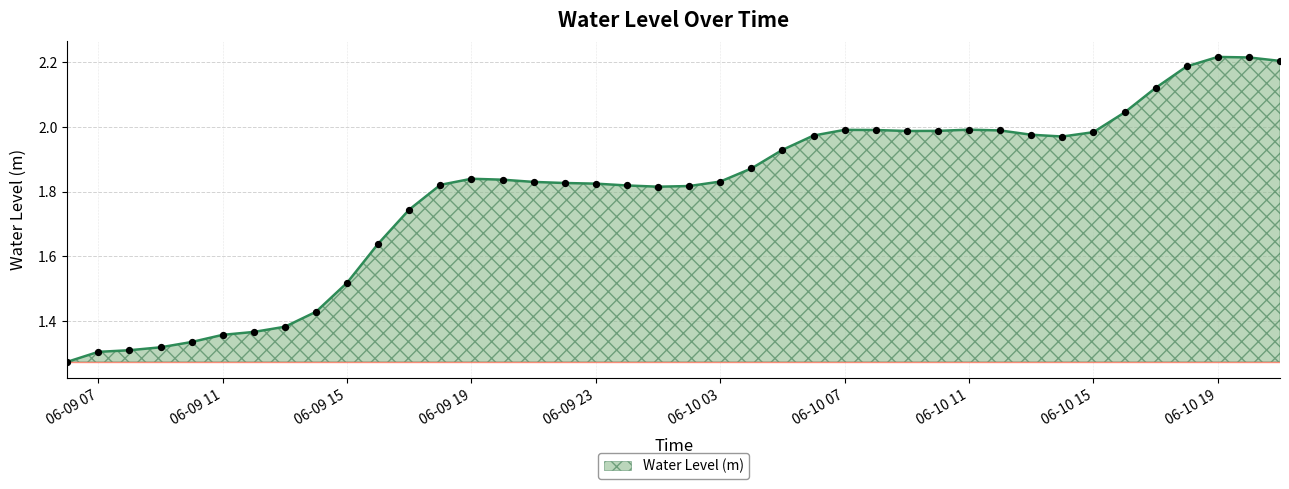

What is the difference between the maximum and minimum values?

0.9